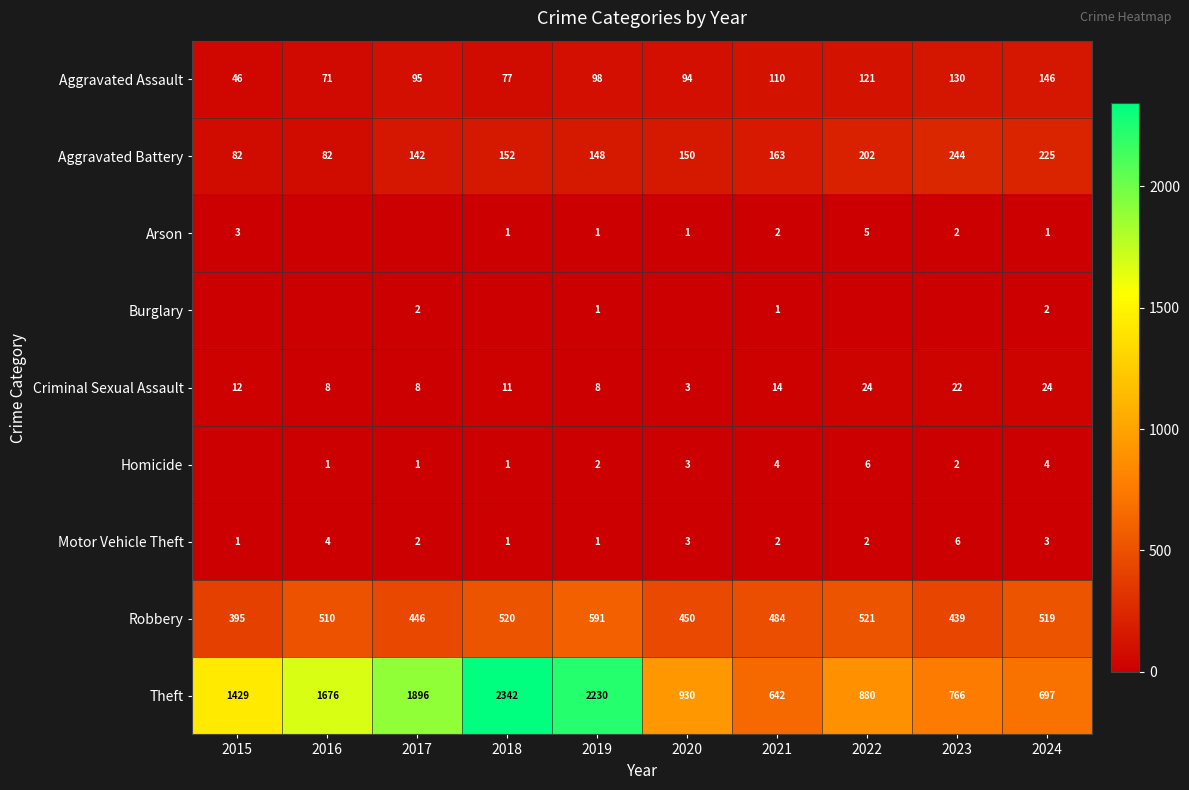

Is the value of Aggravated Assault at 2015 greater than the value of Burglary at 2019?

Yes